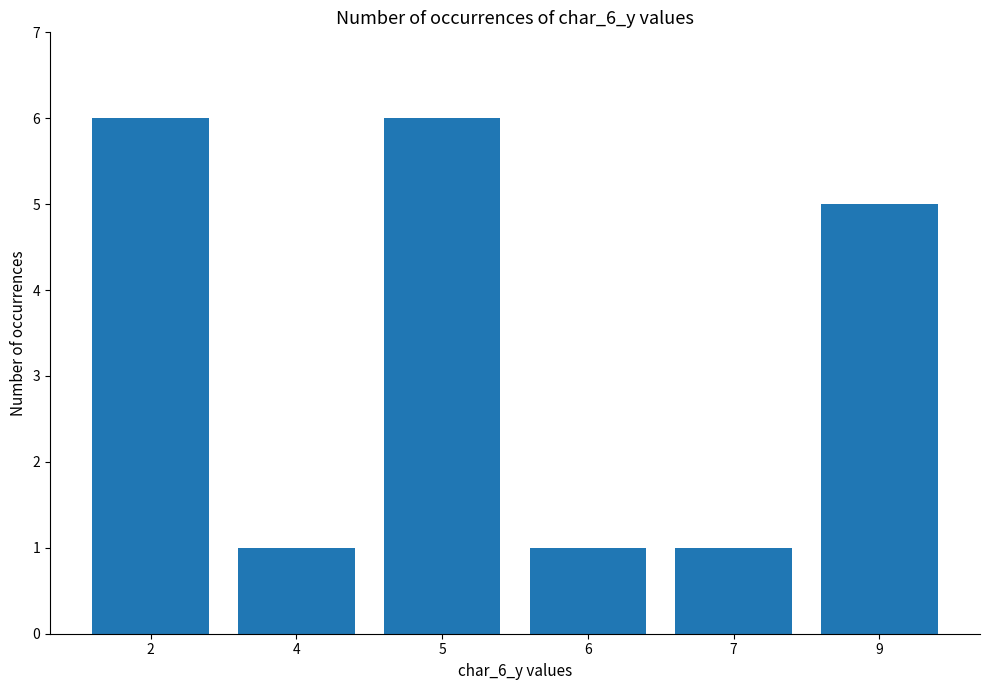

Which has a higher value, 2 or 4?

2